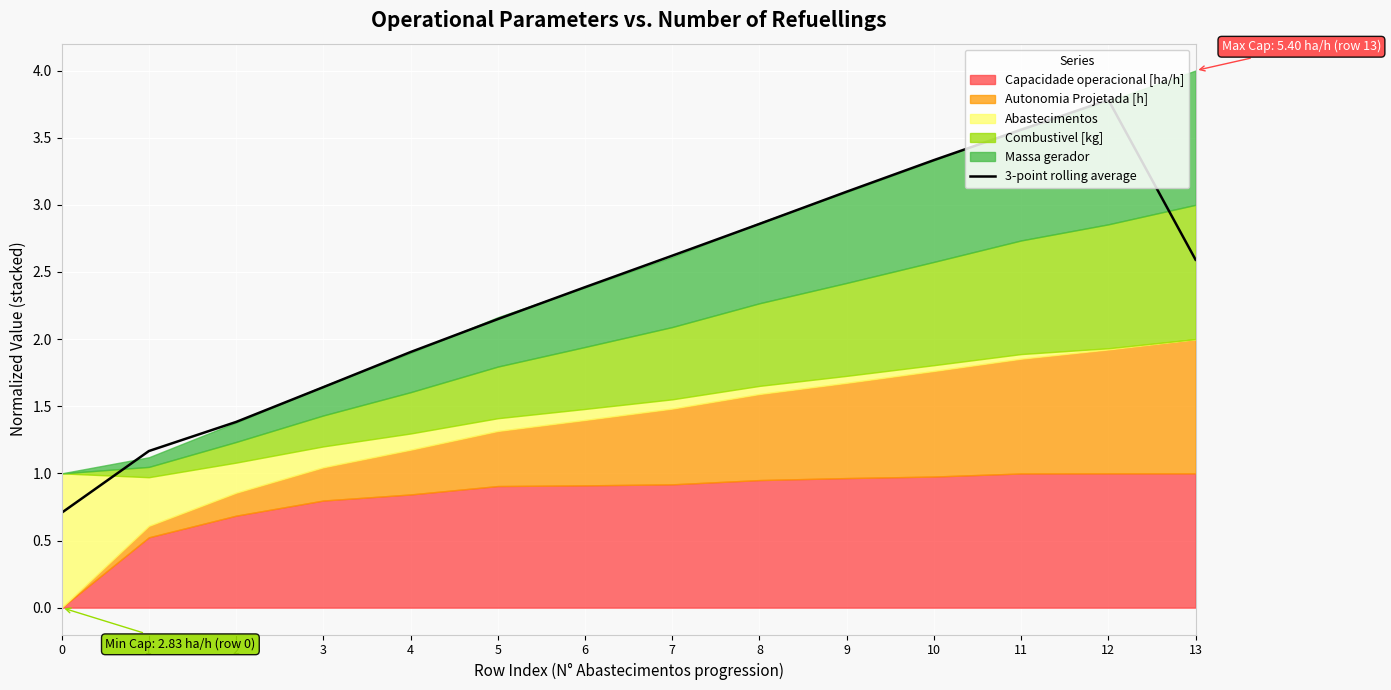

How many data points are less than 2?

5